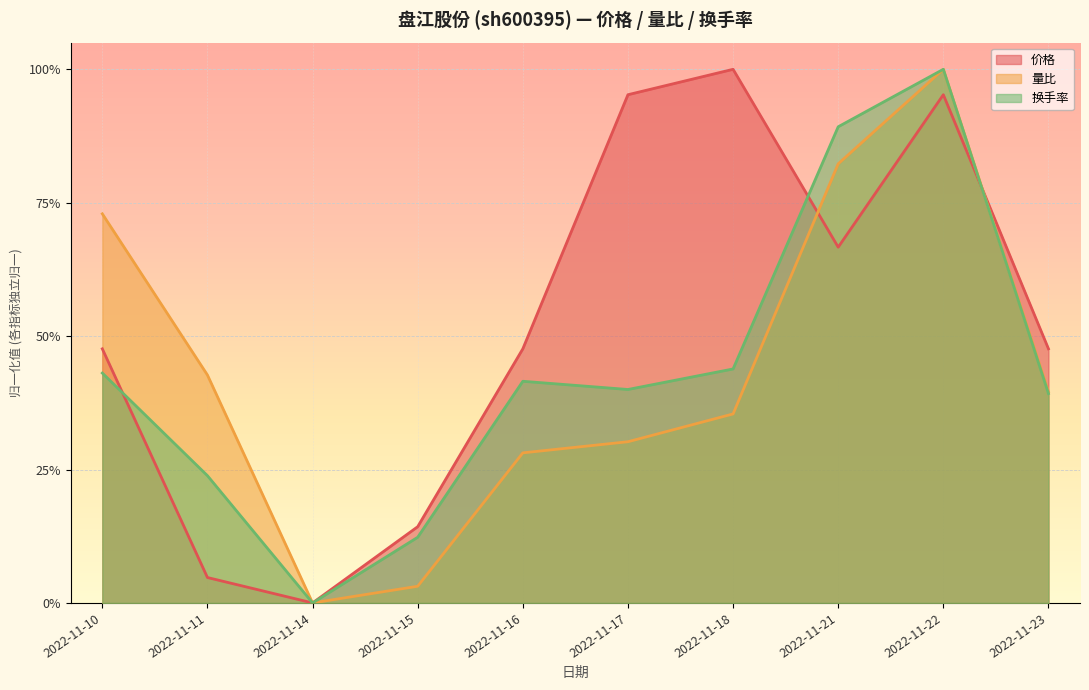

Reading left to right, what are all the values shown in this chart?

价格: 2022-11-10=0.5	2022-11-11=0.0	2022-11-14=0.0	2022-11-15=0.1	2022-11-16=0.5	2022-11-17=1.0	2022-11-18=1.0	2022-11-21=0.7	2022-11-22=1.0	2022-11-23=0.5
量比: 2022-11-10=0.7	2022-11-11=0.4	2022-11-14=0.0	2022-11-15=0.0	2022-11-16=0.3	2022-11-17=0.3	2022-11-18=0.4	2022-11-21=0.8	2022-11-22=1.0	2022-11-23=0.4
换手率: 2022-11-10=0.4	2022-11-11=0.2	2022-11-14=0.0	2022-11-15=0.1	2022-11-16=0.4	2022-11-17=0.4	2022-11-18=0.4	2022-11-21=0.9	2022-11-22=1.0	2022-11-23=0.4